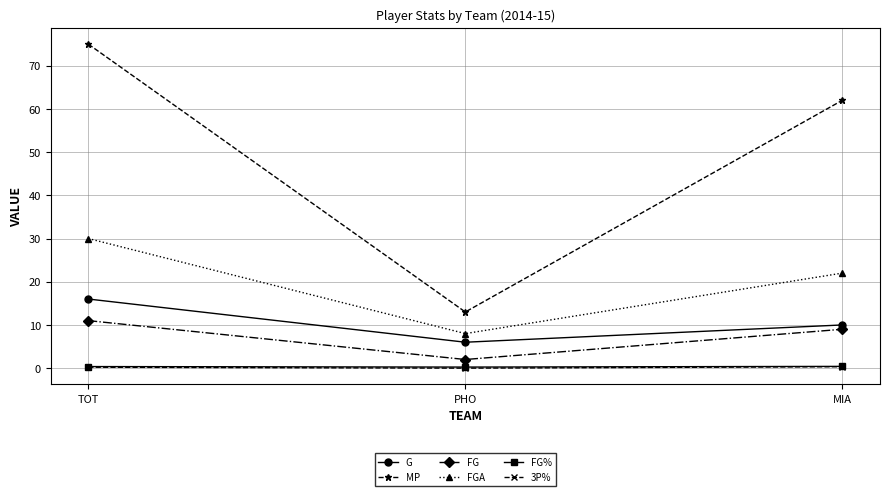

What is the sum of the 3P% values at PHO and TOT?

0.2